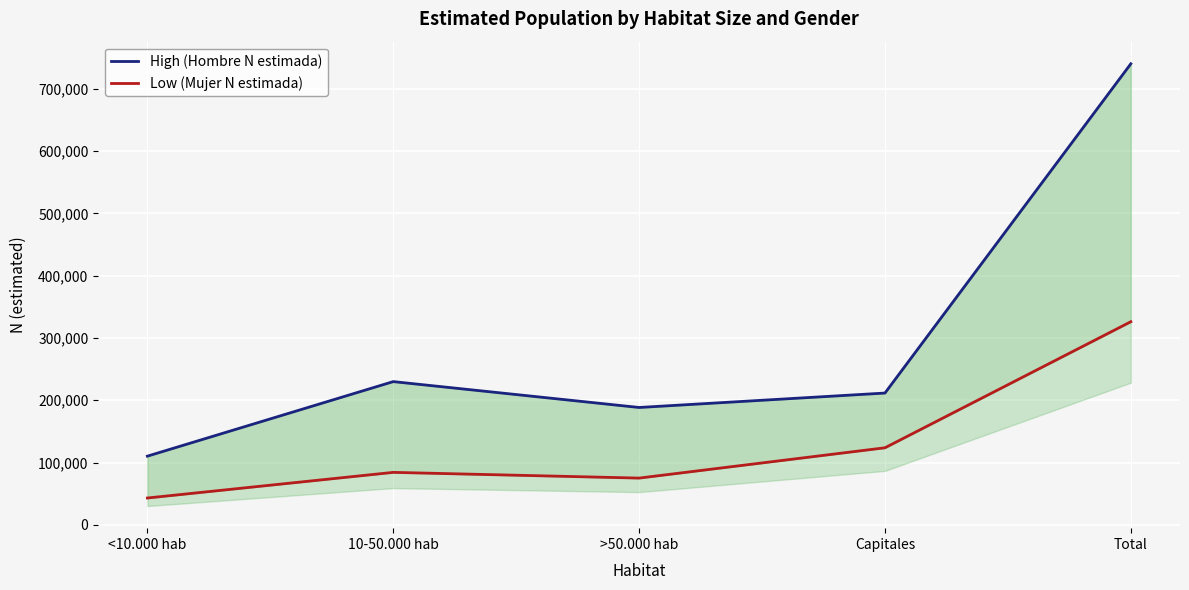

Reading left to right, what are all the values shown in this chart?

High (Hombre N estimada): <10.000 hab=110303	10-50.000 hab=230006	>50.000 hab=188462	Capitales=211633	Total=740405
Low (Mujer N estimada): <10.000 hab=43097	10-50.000 hab=84266	>50.000 hab=75075	Capitales=123759	Total=326197